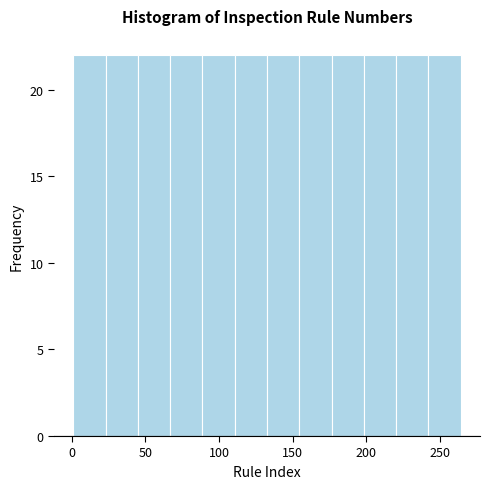

Reading left to right, list every bar in this chart as the range it spans on the x-axis followed by its height. Neither the bar edges nor the heights are printed on the chart, so give them approximately, as read against the axes.

0 to 25: 22
25 to 45: 22
45 to 65: 22
65 to 90: 22
90 to 110: 22
110 to 135: 22
135 to 155: 22
155 to 175: 22
175 to 200: 22
200 to 220: 22
220 to 240: 22
240 to 265: 22